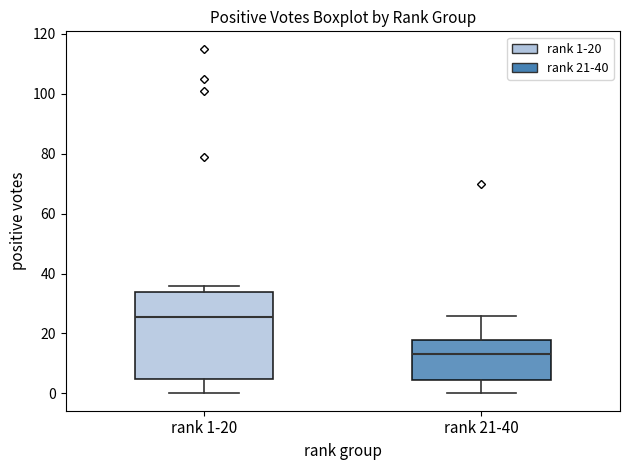

Comparing the boxes themselves (not the whiskers), which one is the tallest?

rank 1-20